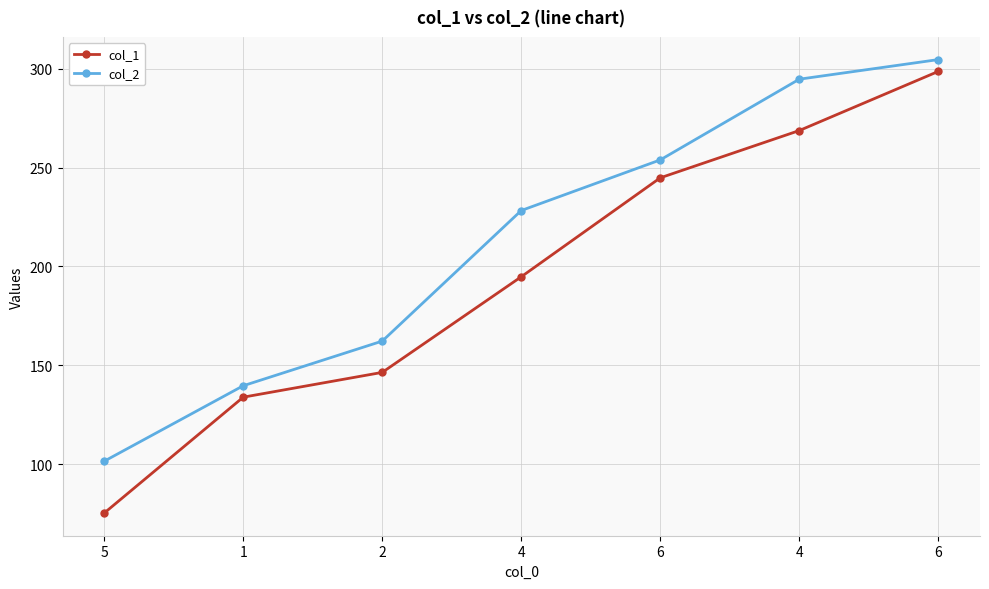

How many lines are shown in the chart?

2